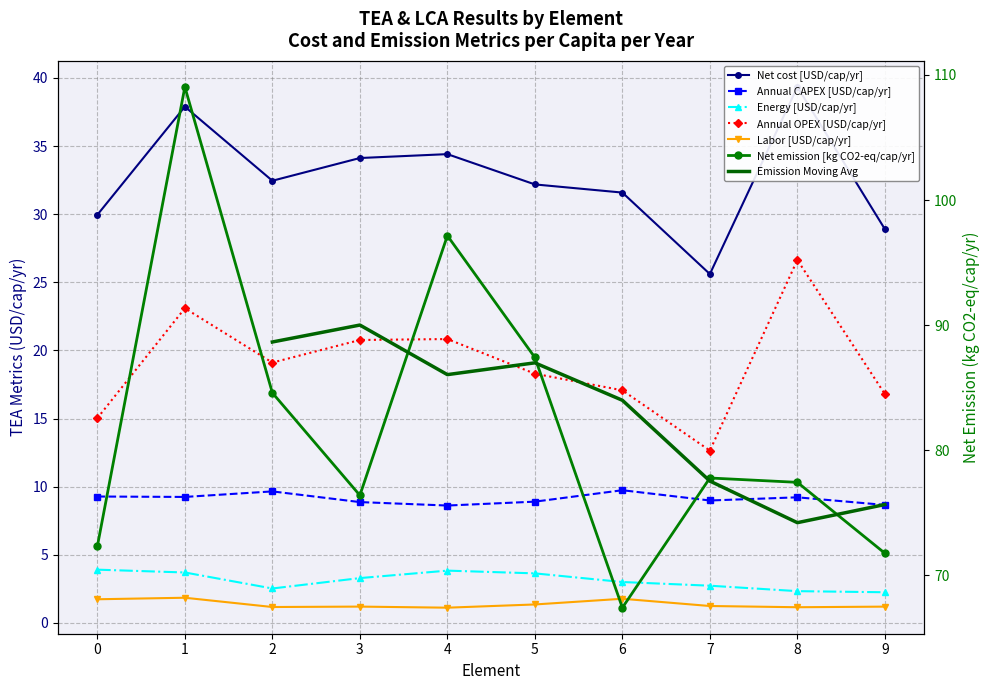

In Labor [USD/cap/yr], how many points are higher than both neighbors (excluding endpoints)?

3